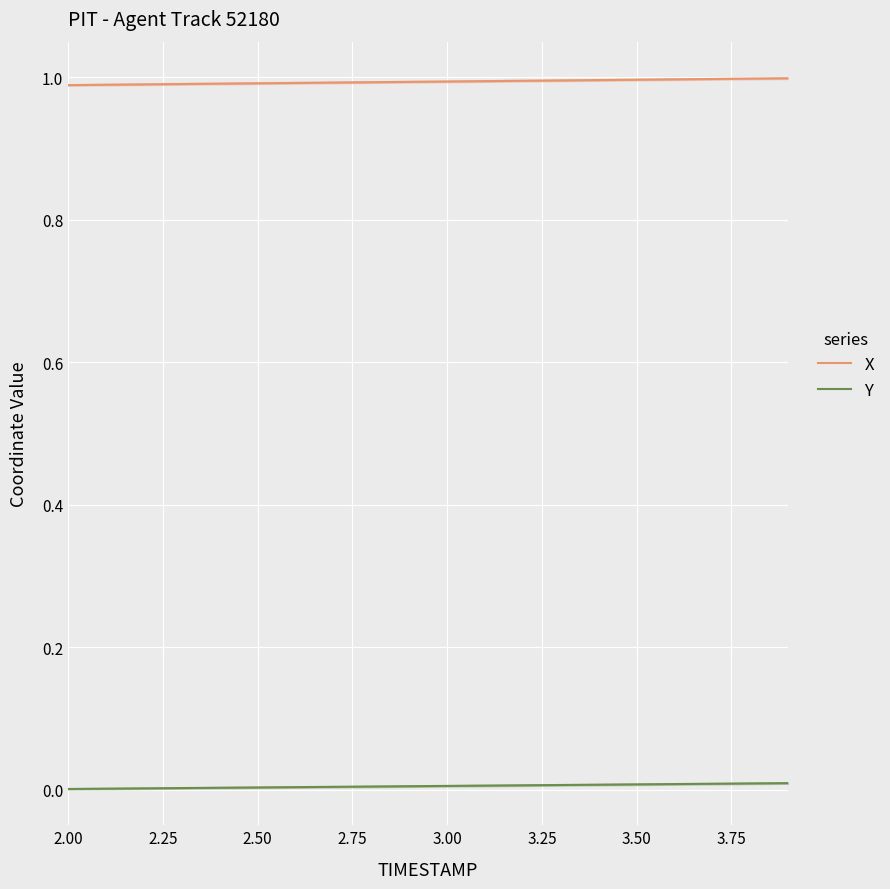

True or false: X and Y cross at least once.

False